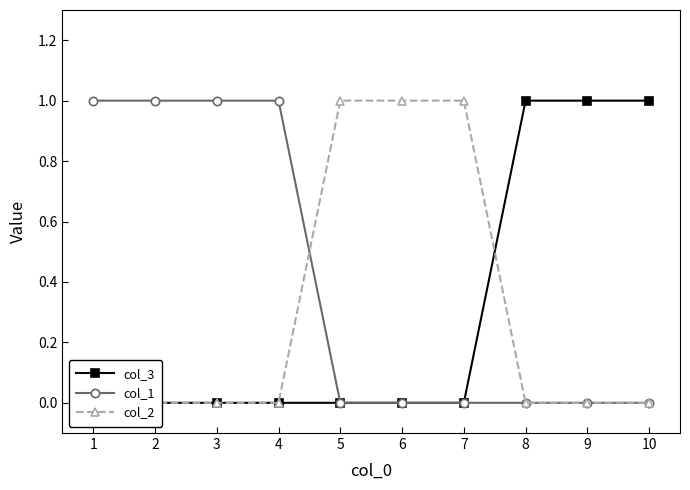

True or false: col_1 and col_3 intersect in this chart.

False